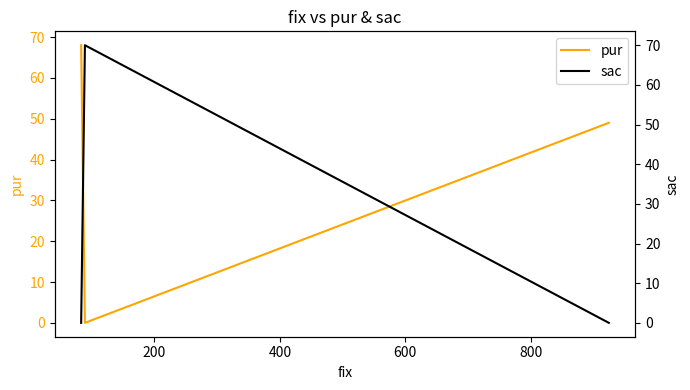

What is the maximum value for sac?

70